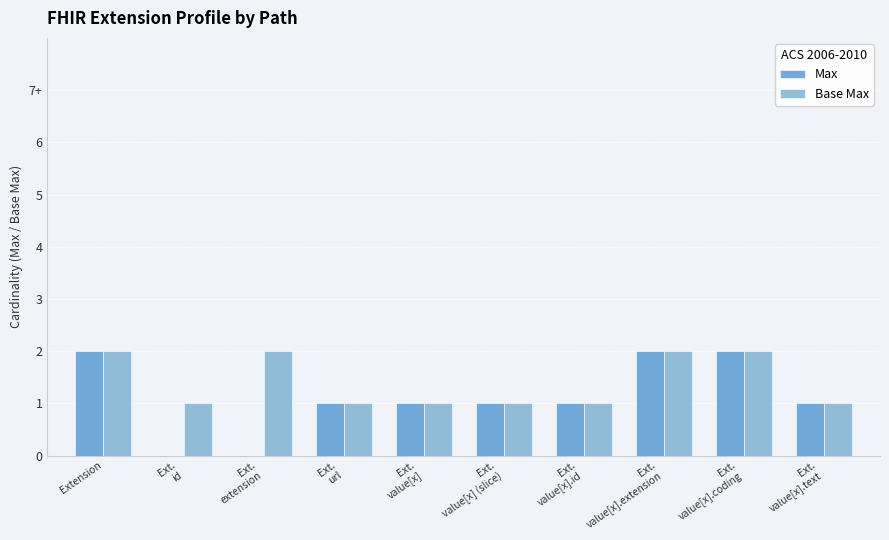

The value of Max at Ext.
value[x].id is 1. True or false?

True